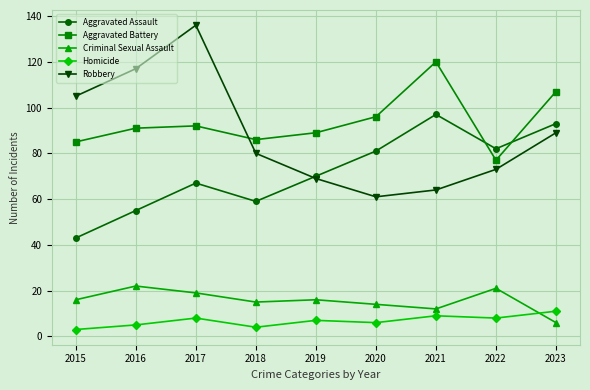

What is the sum of the Aggravated Assault values at 2018 and 2023?

152